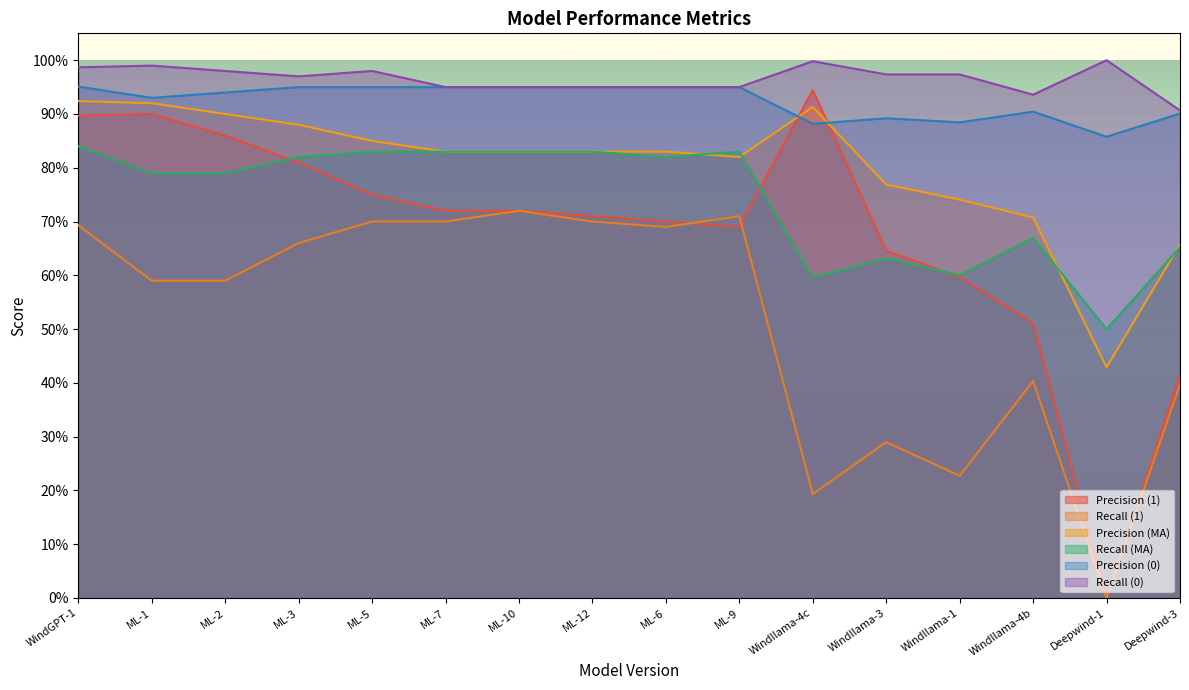

The value of Recall (1) at ML-6 is 0.7. True or false?

True